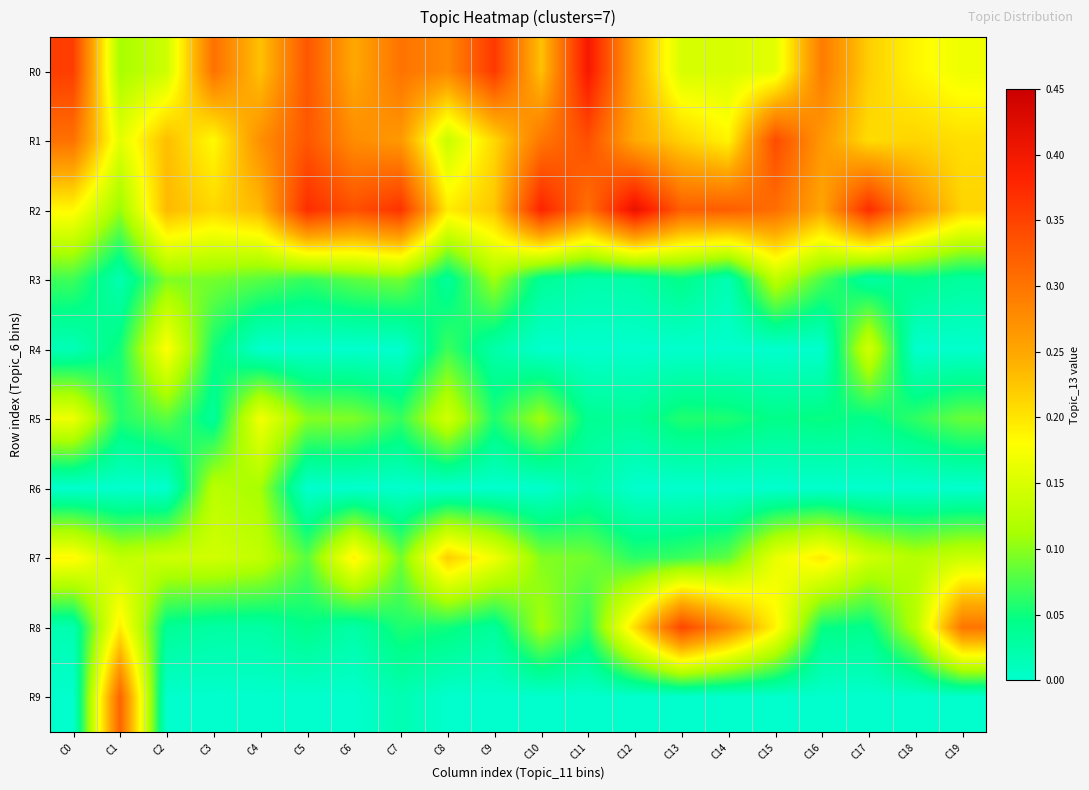

How many series are shown in this chart?

10